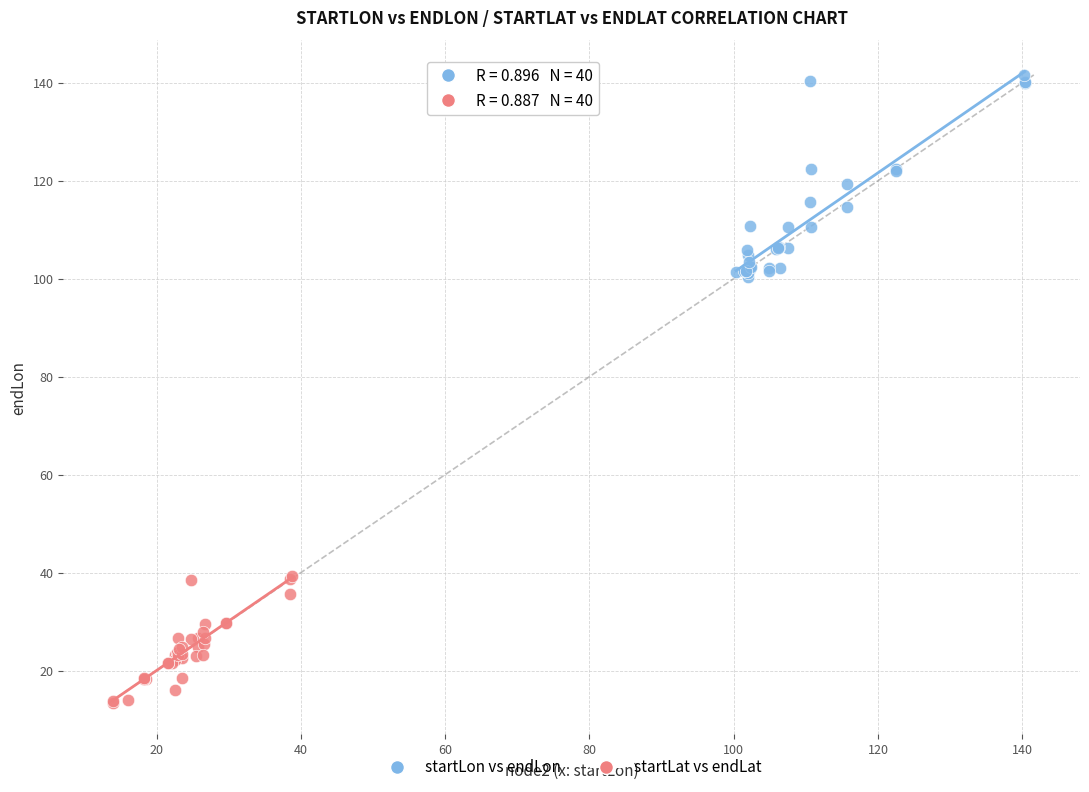

What are all the series names shown in the legend?

startLon vs endLon, startLat vs endLat